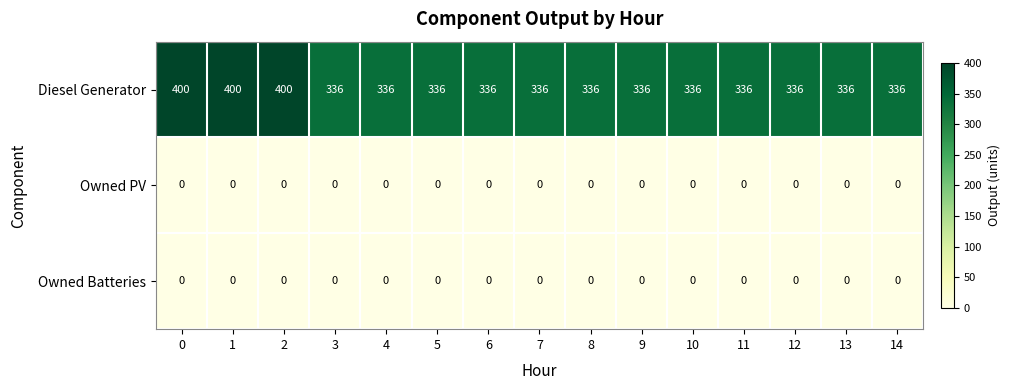

How many series are shown in this chart?

3